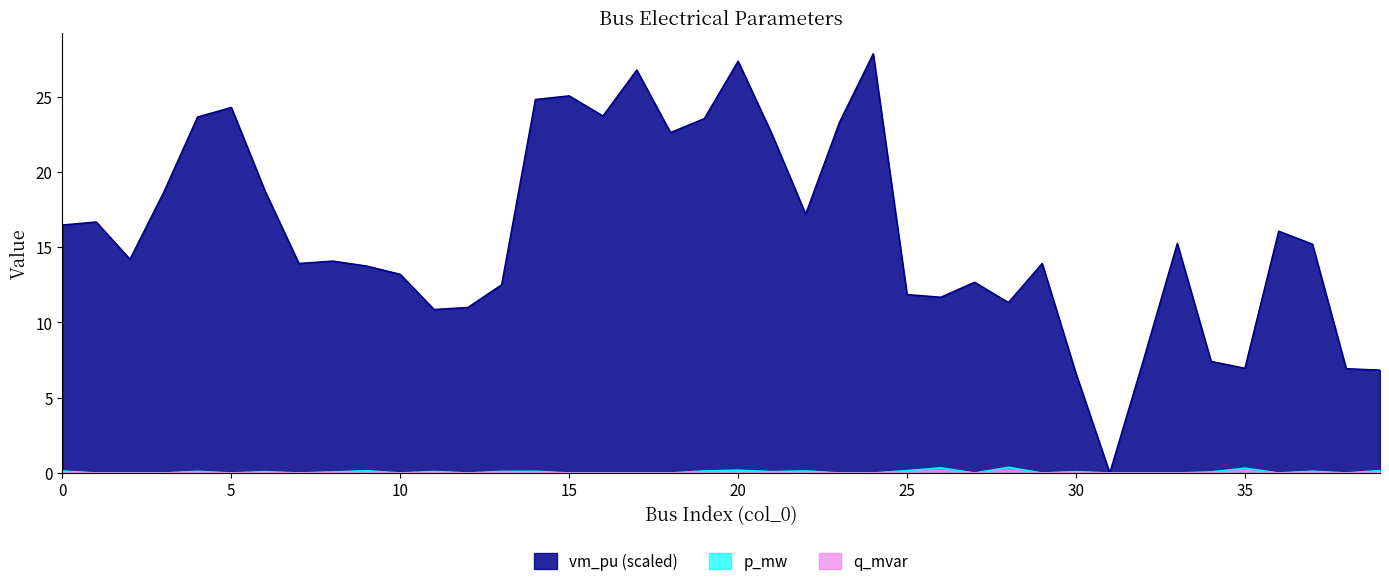

Rank the series at 19 from highest to lowest value.

vm_pu, q_mvar, p_mw